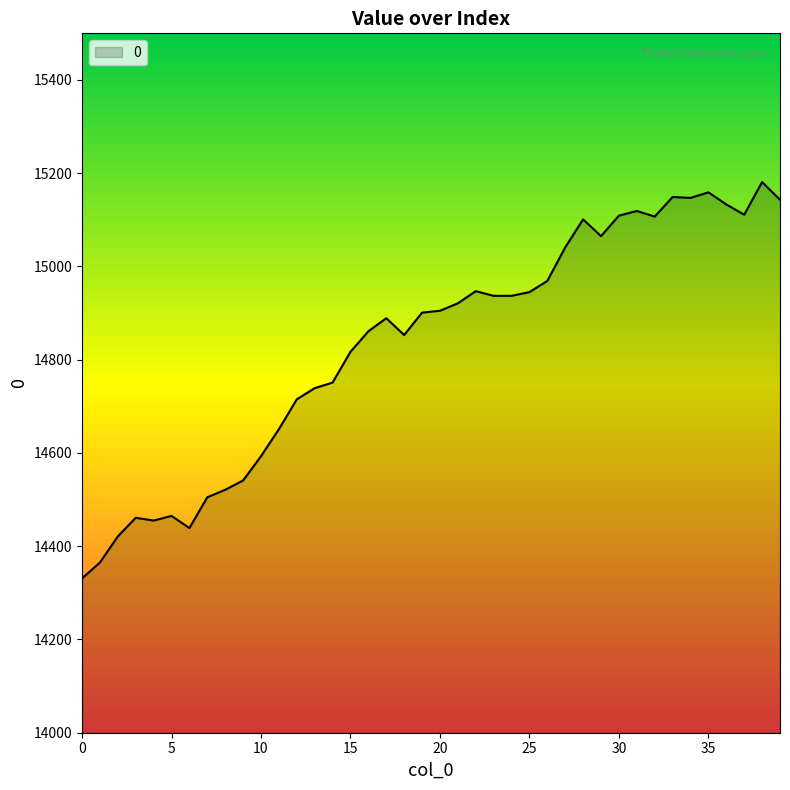

What is the smallest value displayed?

14331